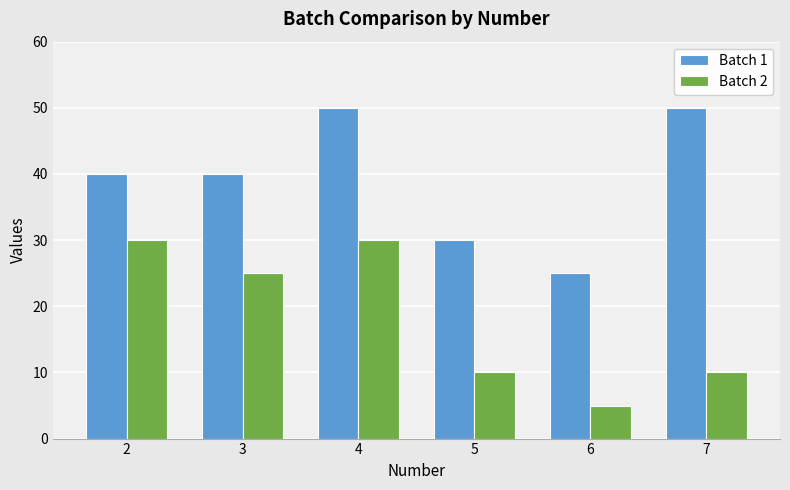

Which series changed the most between 3 and 5?

Batch 2